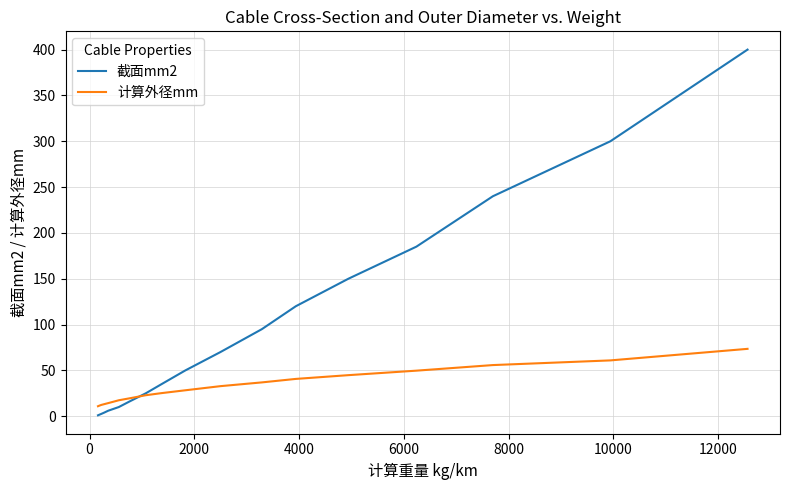

Does the chart have visible grid lines?

Yes